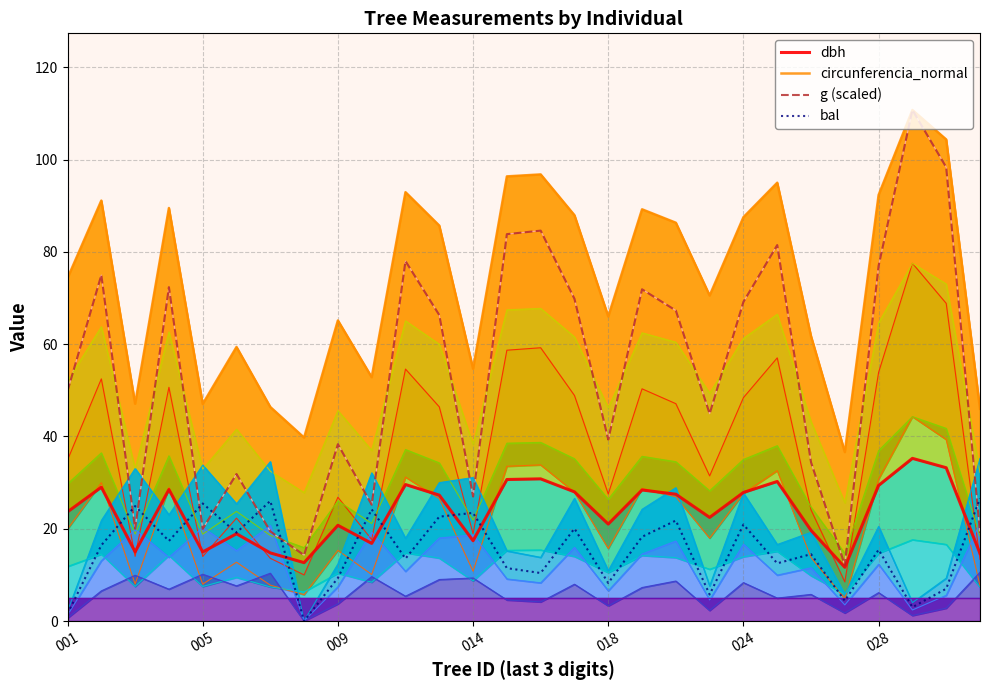

What position from the right is 17?

11